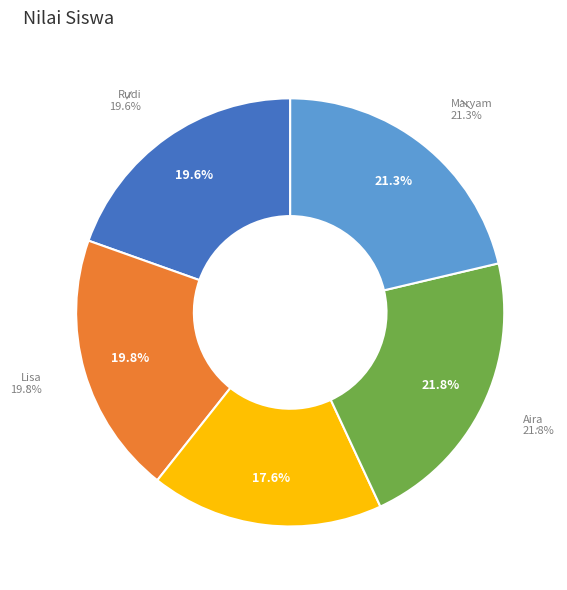

To the nearest percent, what is the difference between the Maryam and Lisa slice percentages?

2%